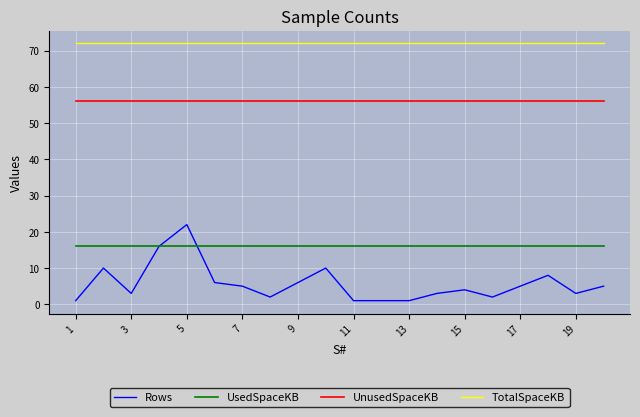

Rank the series by their maximum value, from lowest to highest.

UsedSpaceKB, Rows, UnusedSpaceKB, TotalSpaceKB